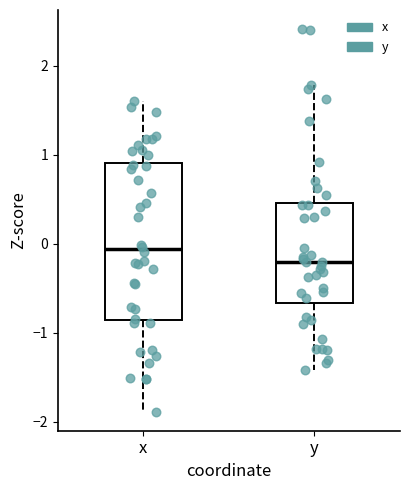

Which box is the tallest, from its lower edge to its upper edge?

x